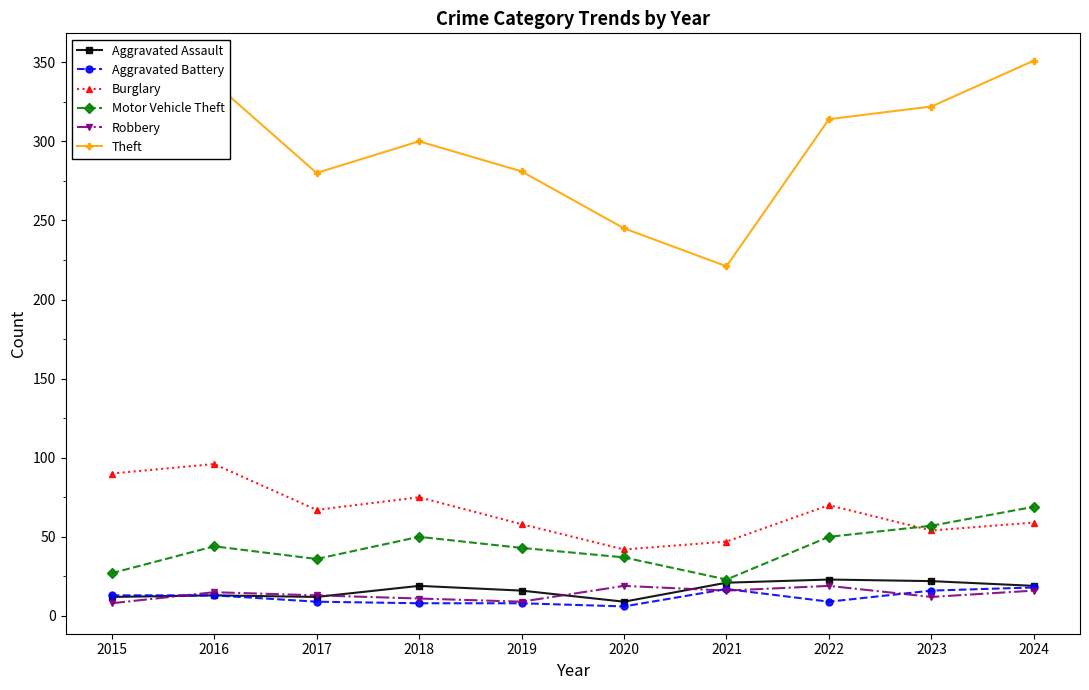

What are all the series names shown in the legend?

Aggravated Assault, Aggravated Battery, Burglary, Motor Vehicle Theft, Robbery, Theft